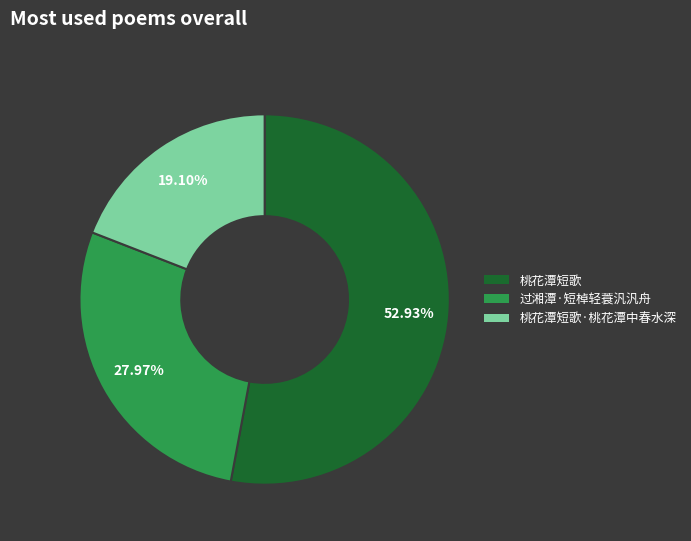

Is there any slice that represents more than half of the pie?

Yes